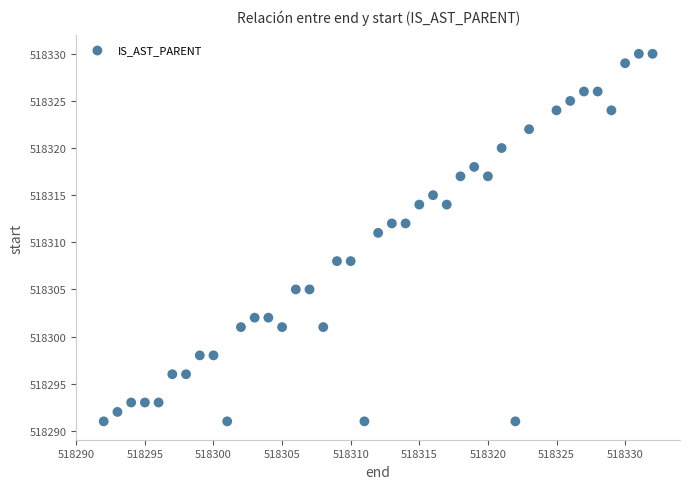

What is the range of Y values (max minus min)?

39